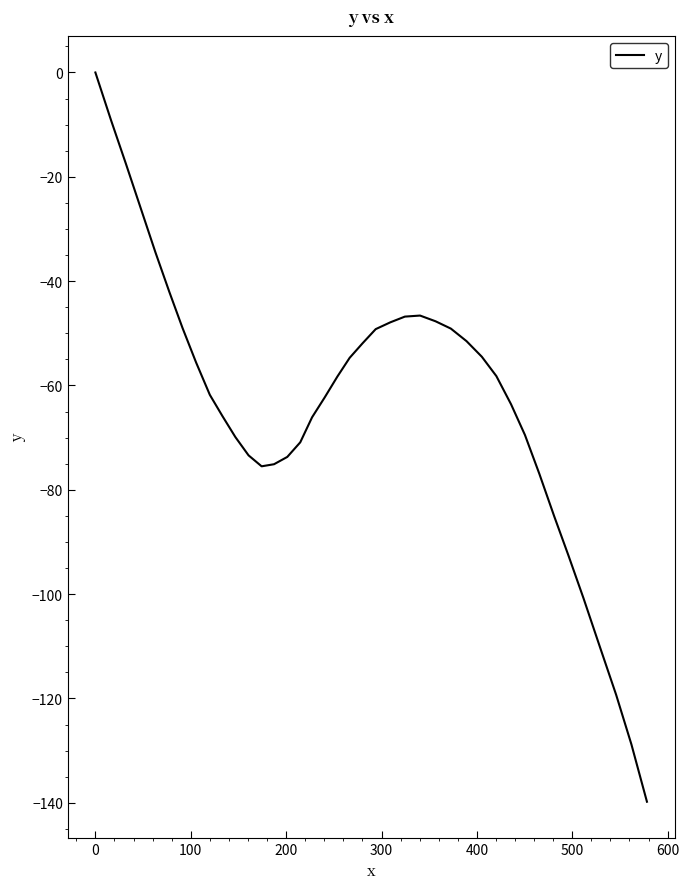

True or false: there are more than 2 points higher than both neighbors.

False